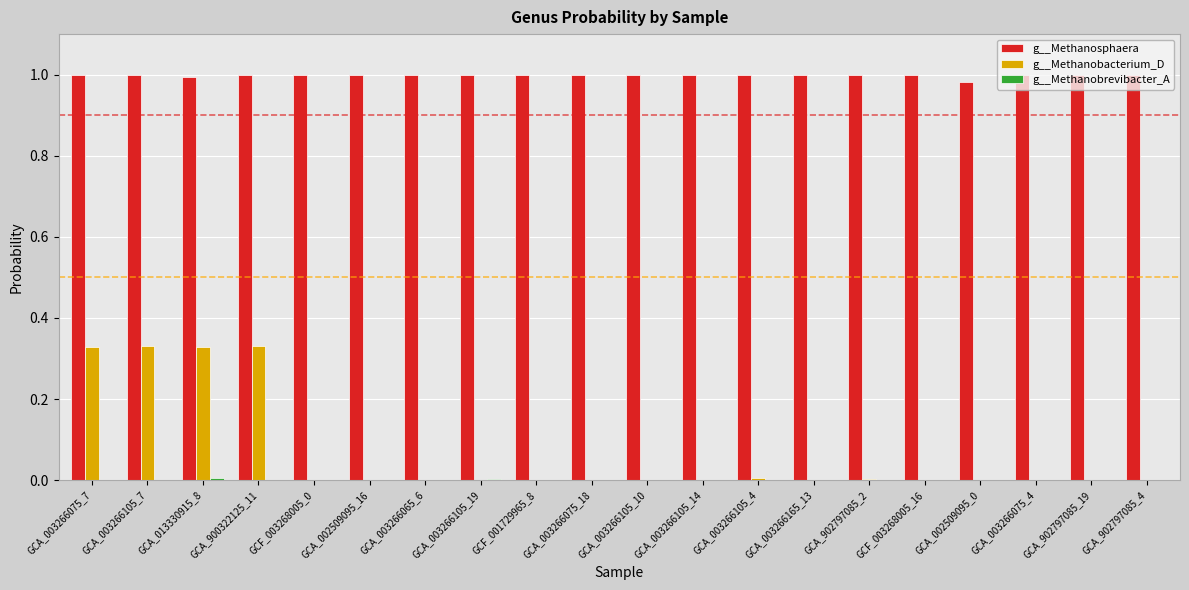

What is the sum of all g__Methanosphaera values?

20.0